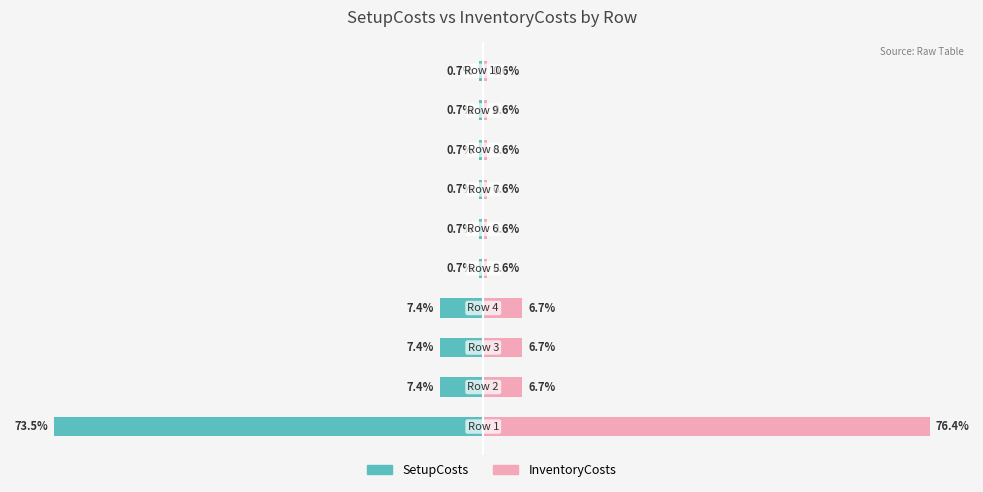

Read the SetupCosts value at 6.

-0.7